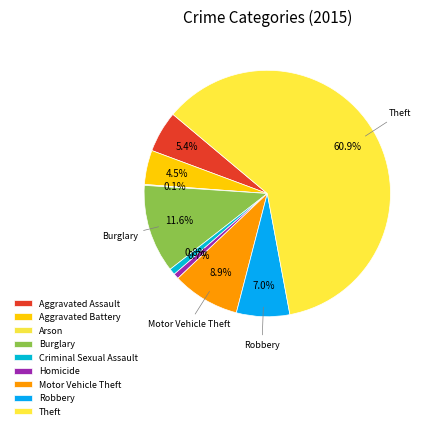

To the nearest percent, what is the difference between the Theft and Aggravated Battery slice percentages?

56%